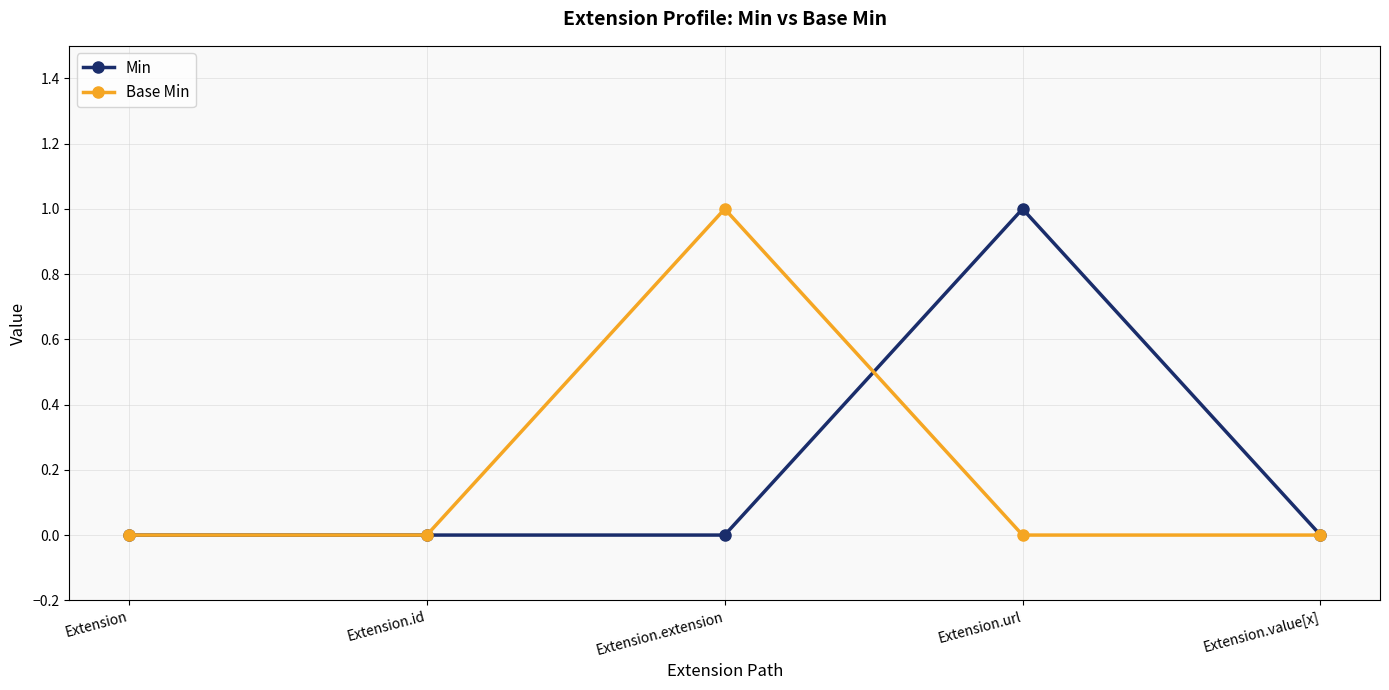

True or false: Base Min has a value of 0 at Extension.id.

True